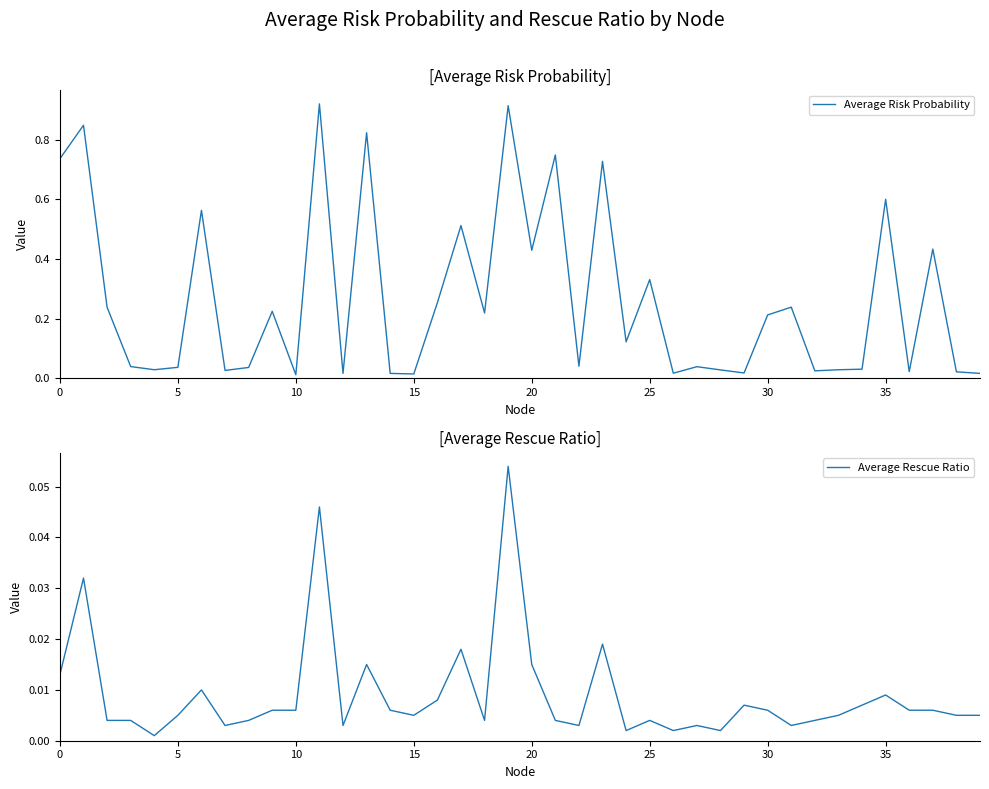

What is the maximum value for Average Risk Probability?

0.9